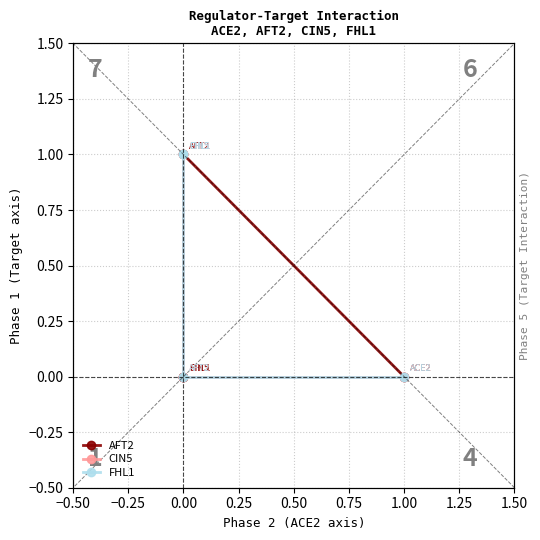

Read the CIN5 value at 0.00.

1